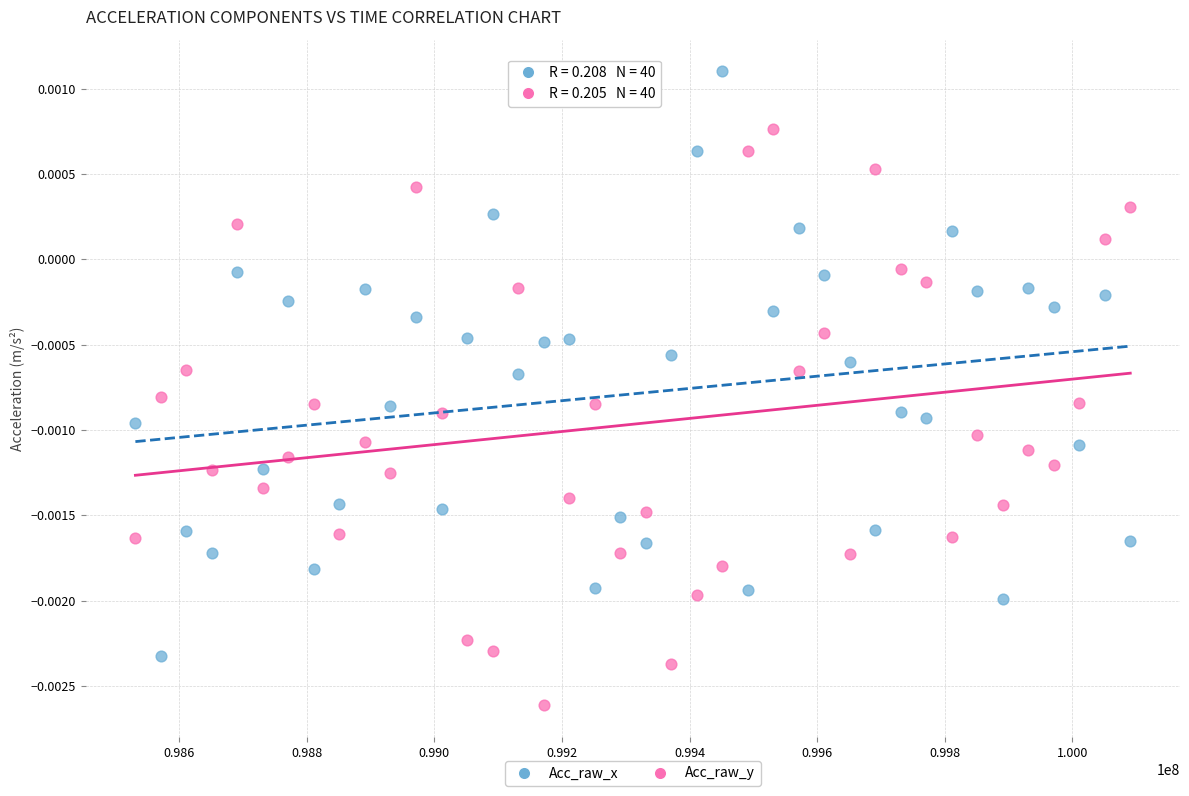

Across all data points, what is the range of X values (max minus min)?

1559376.0